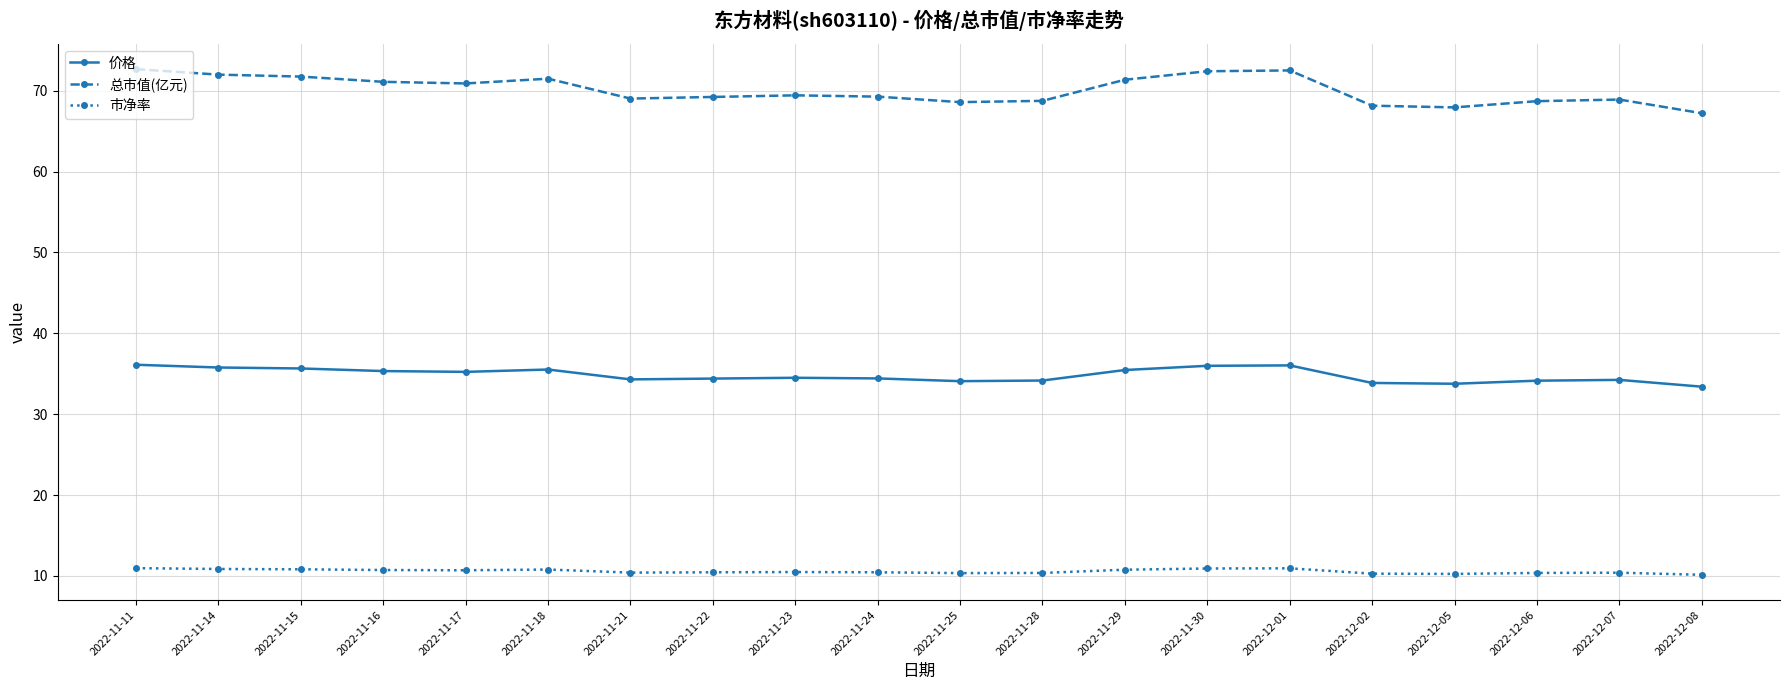

Which series has the largest range (max minus min)?

总市值(亿元)